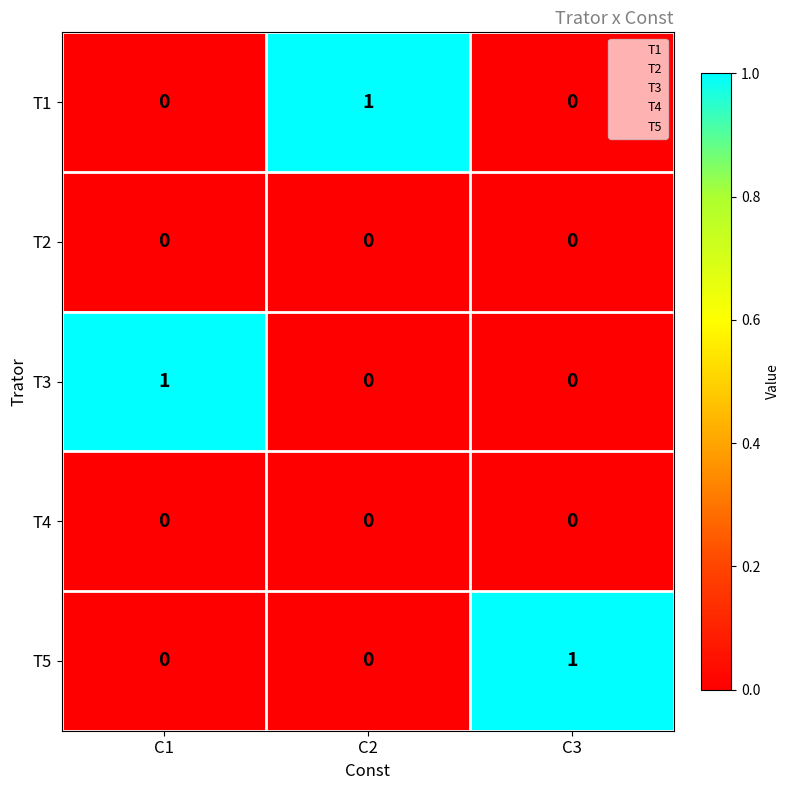

How many T5 values are between 0 and 1?

3